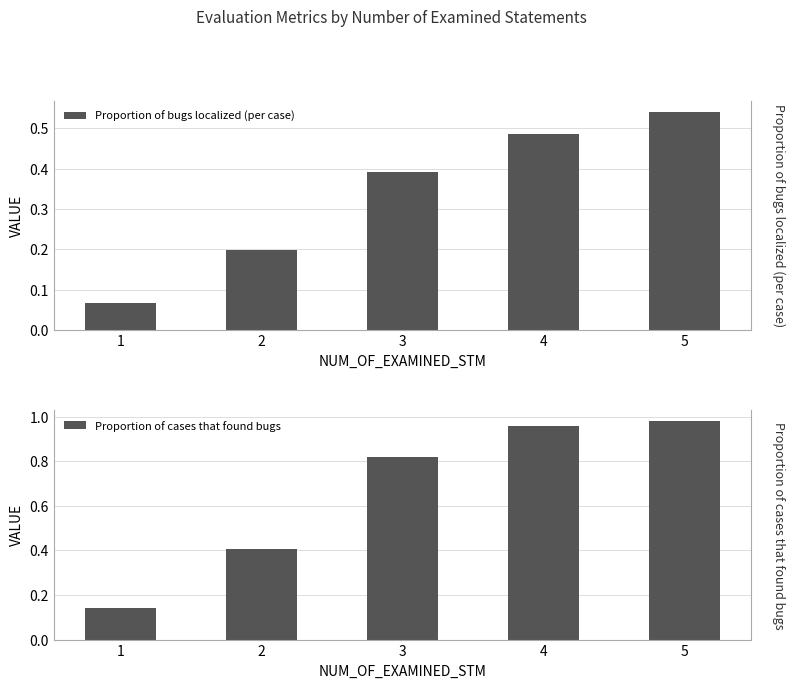

Which series has the widest spread of values?

Proportion of cases that found bugs